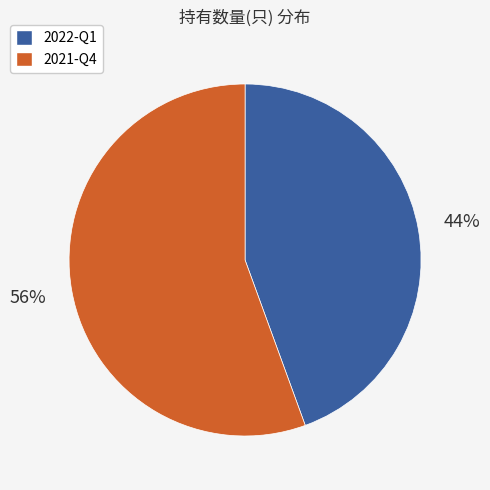

Which category accounts for the majority?

2021-Q4